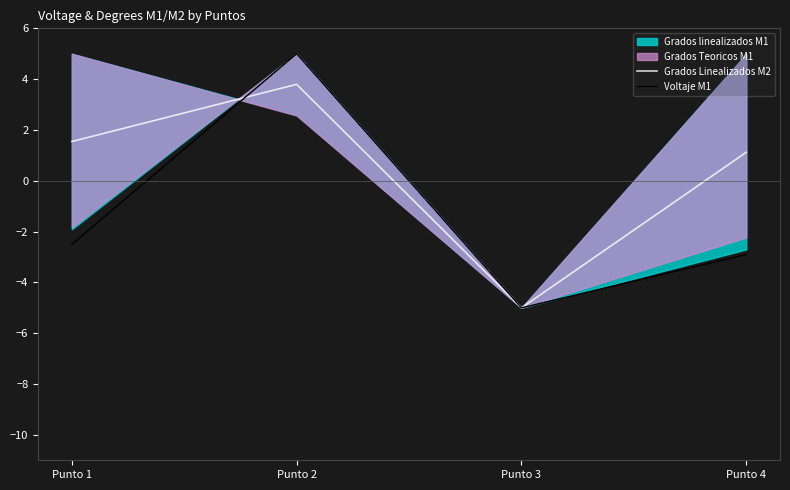

How many lines are shown in the chart?

2